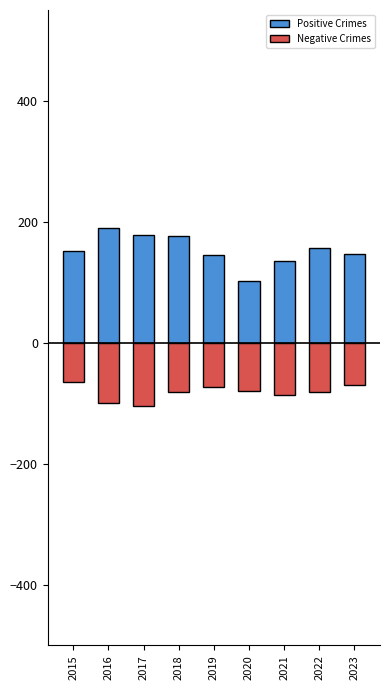

How many bars are there in each group?

2